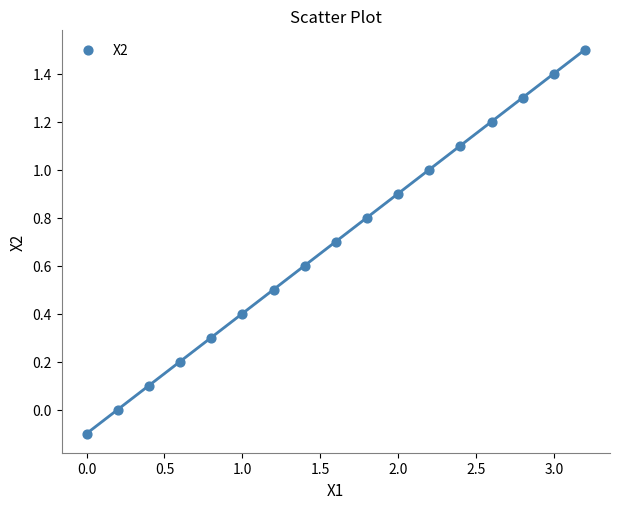

What is the range of Y values (max minus min)?

1.6